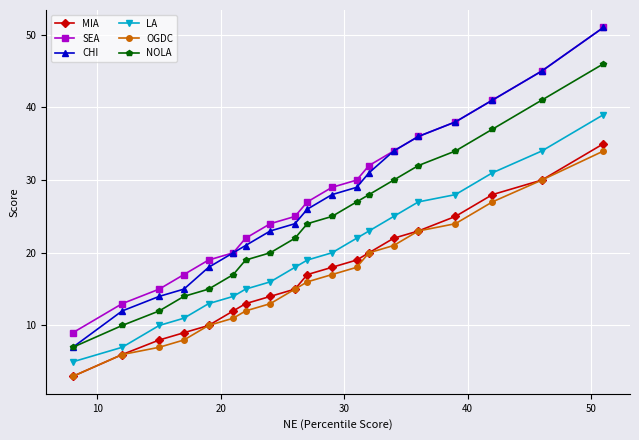

Which series has the widest spread of values?

CHI